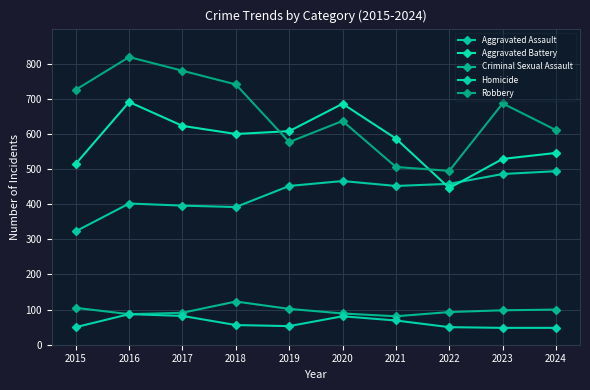

What is the value of the Criminal Sexual Assault point at the 5th from the left?

102